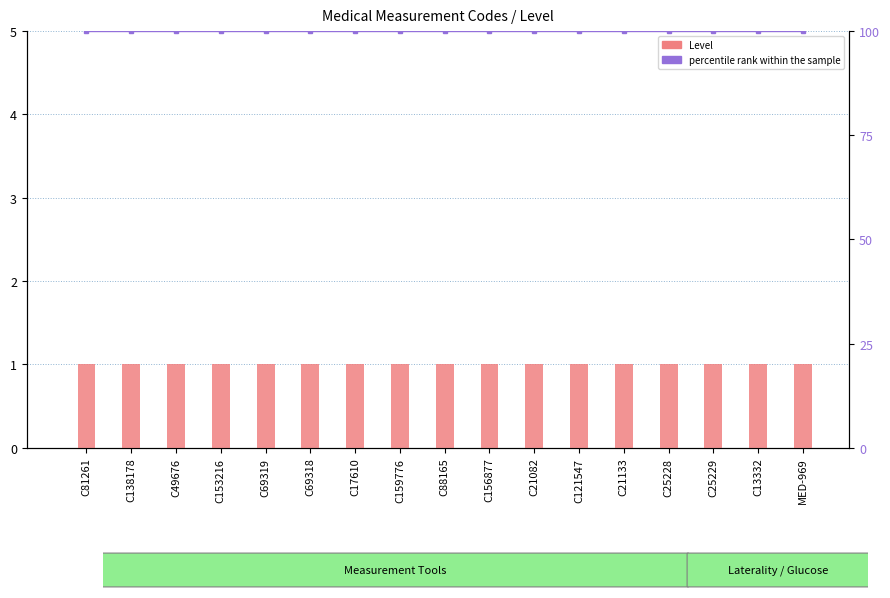

Reading left to right, transcribe all the data shown in this chart.

Level: 1	1	1	1	1	1	1	1	1	1	1	1	1	1	1	1	1
percentile rank within the sample: 100	100	100	100	100	100	100	100	100	100	100	100	100	100	100	100	100